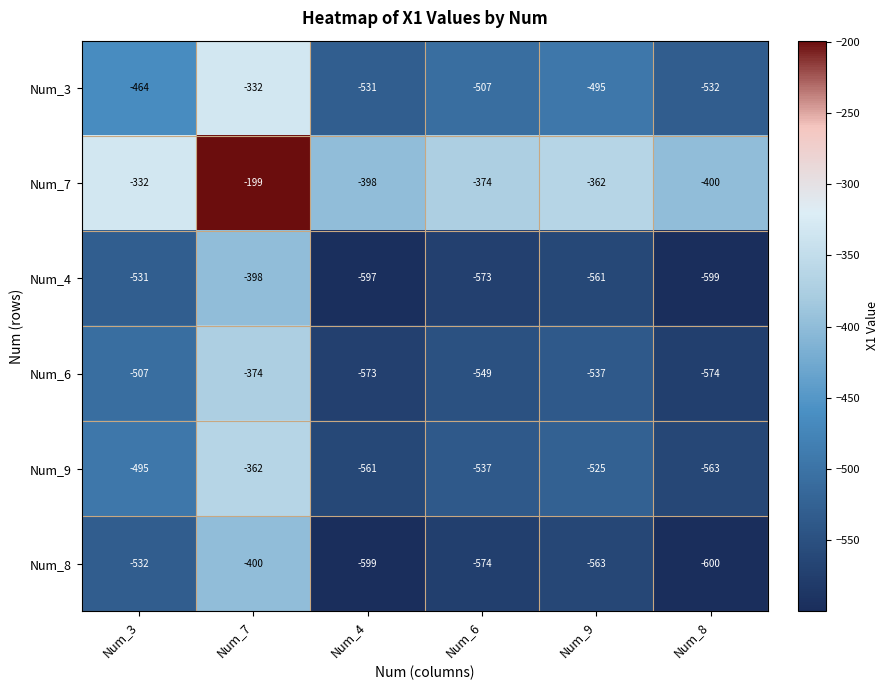

What is the smallest value displayed?

-600